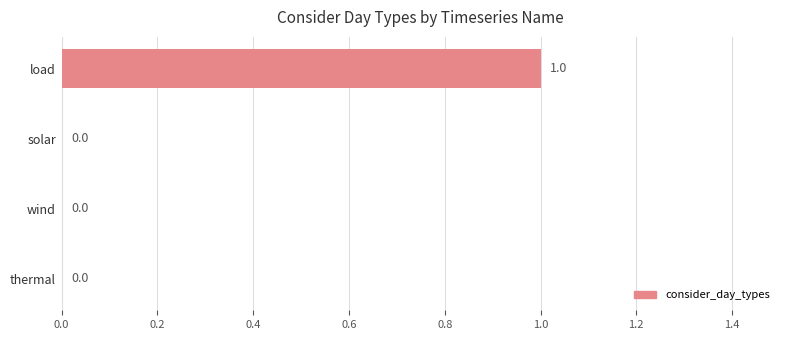

Which has a higher value, solar or load?

load